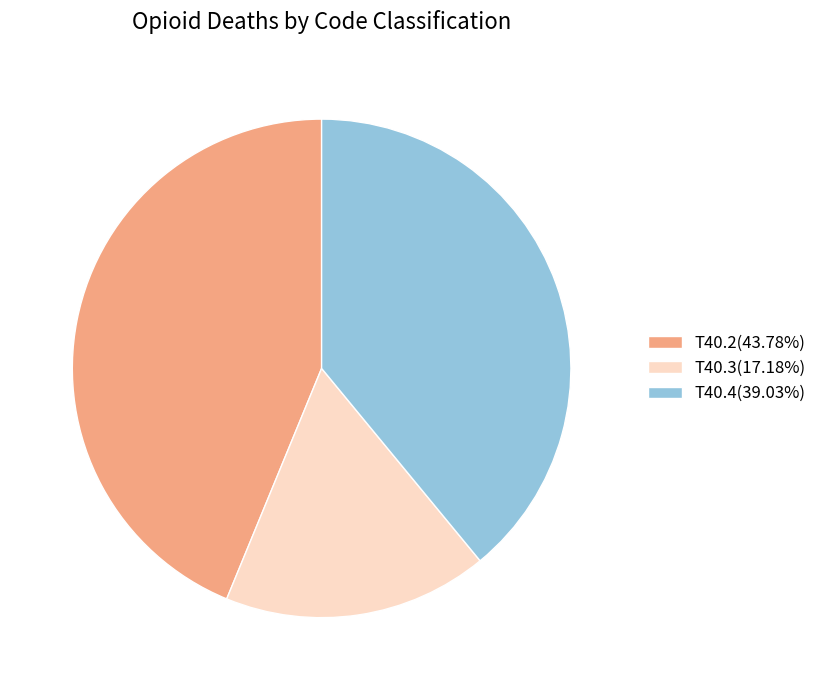

Approximately how many times larger is the value at T40.2(43.78%) compared to T40.4(39.03%)?

1.1